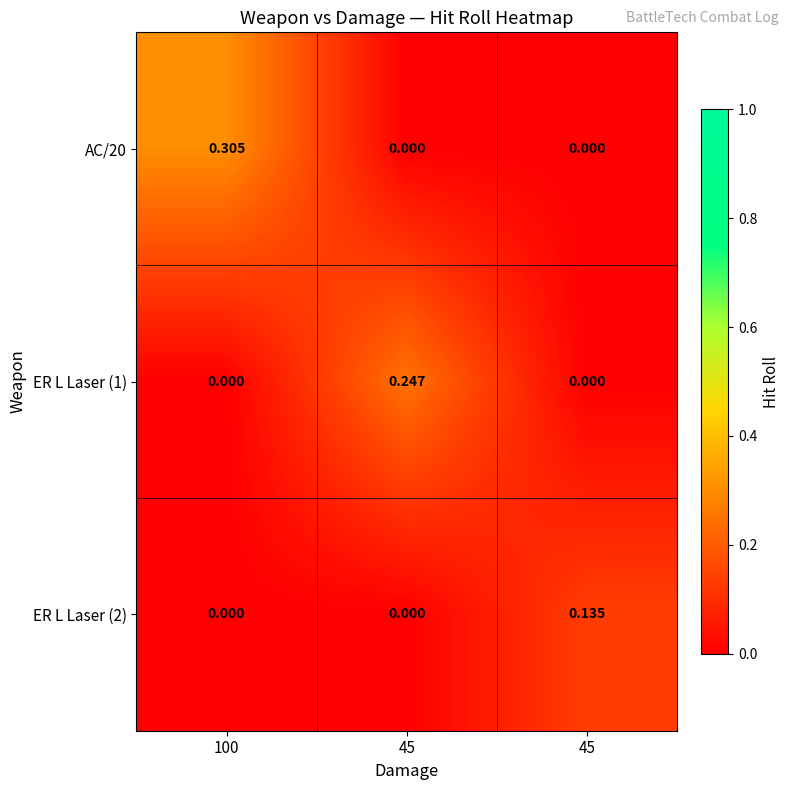

Reading right to left, what are all the values shown in this chart?

AC/20: 45=0.0	45=0.0	100=0.3
ER L Laser (1): 45=0.0	45=0.2	100=0.0
ER L Laser (2): 45=0.1	45=0.0	100=0.0